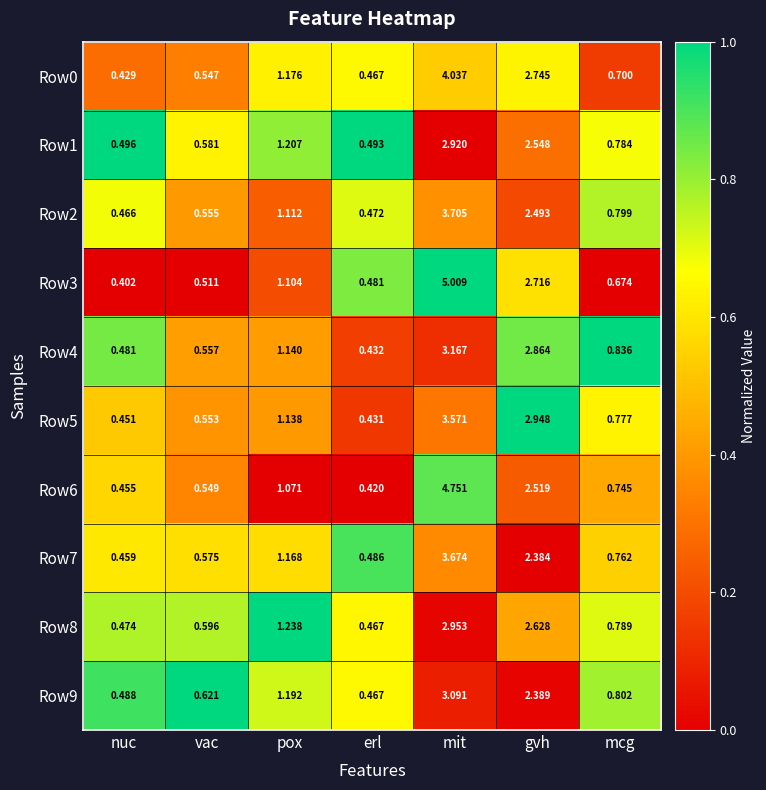

What is the spread (max minus min) of values at pox?

0.2